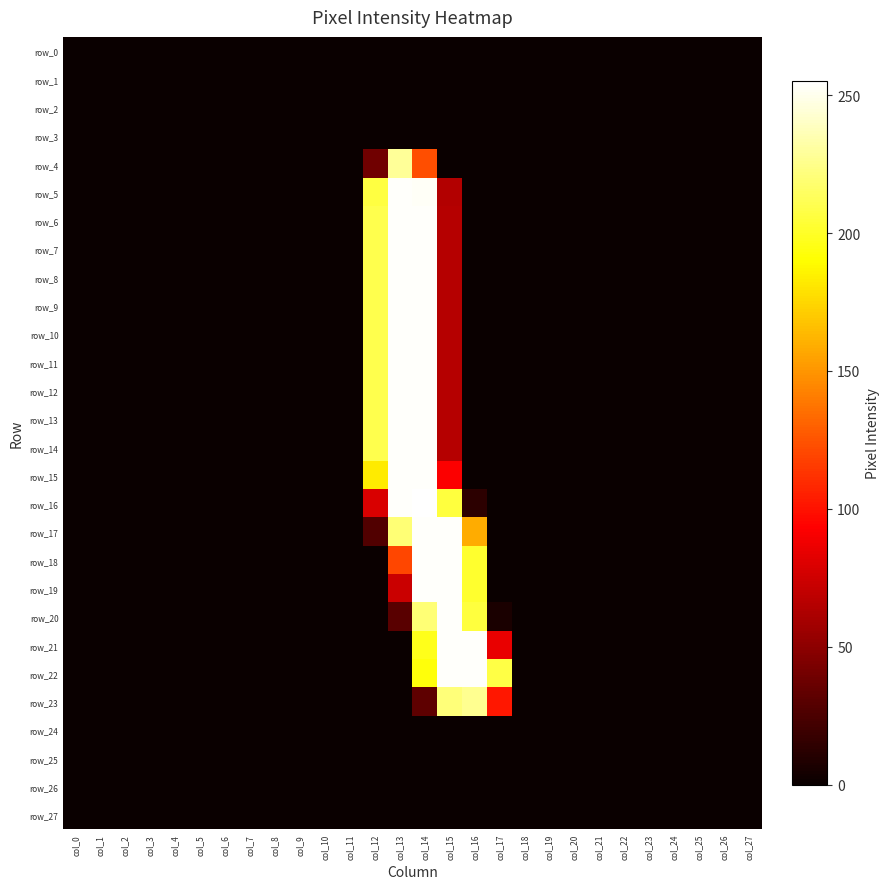

What is the difference between the second highest and minimum values in the row_14 series?

254